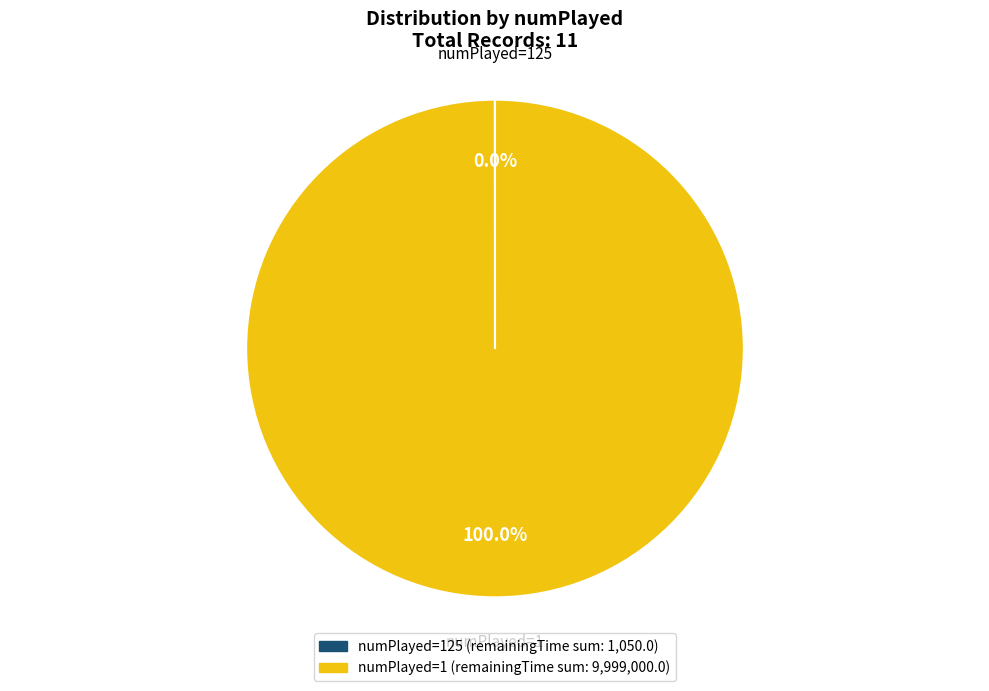

What is the majority slice?

numPlayed=1